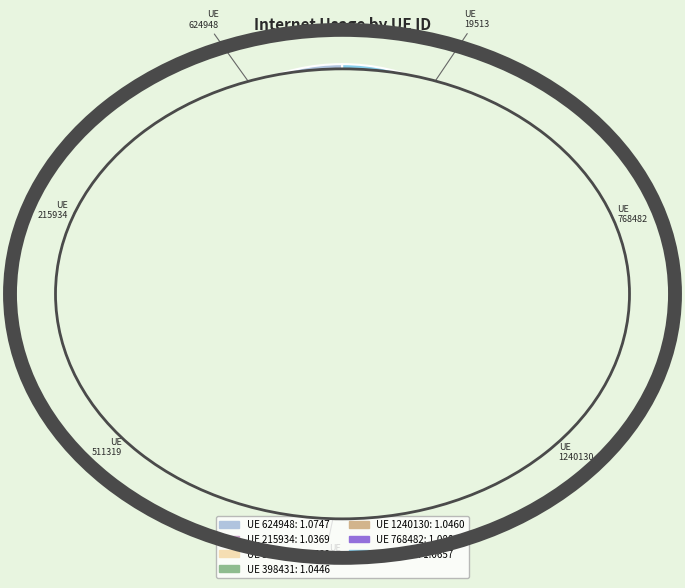

What percentage is NOT represented by 624948?

85.5%